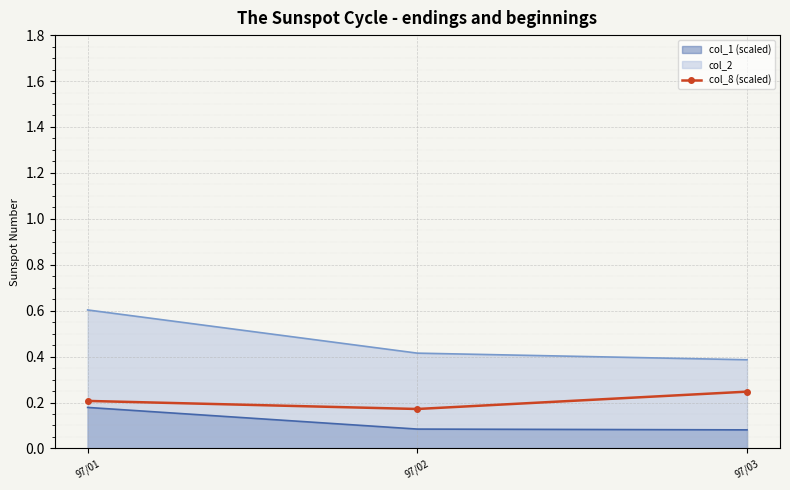

Rank the series at 97/02 from highest to lowest value.

col_2, col_8 (scaled), col_1 (scaled)